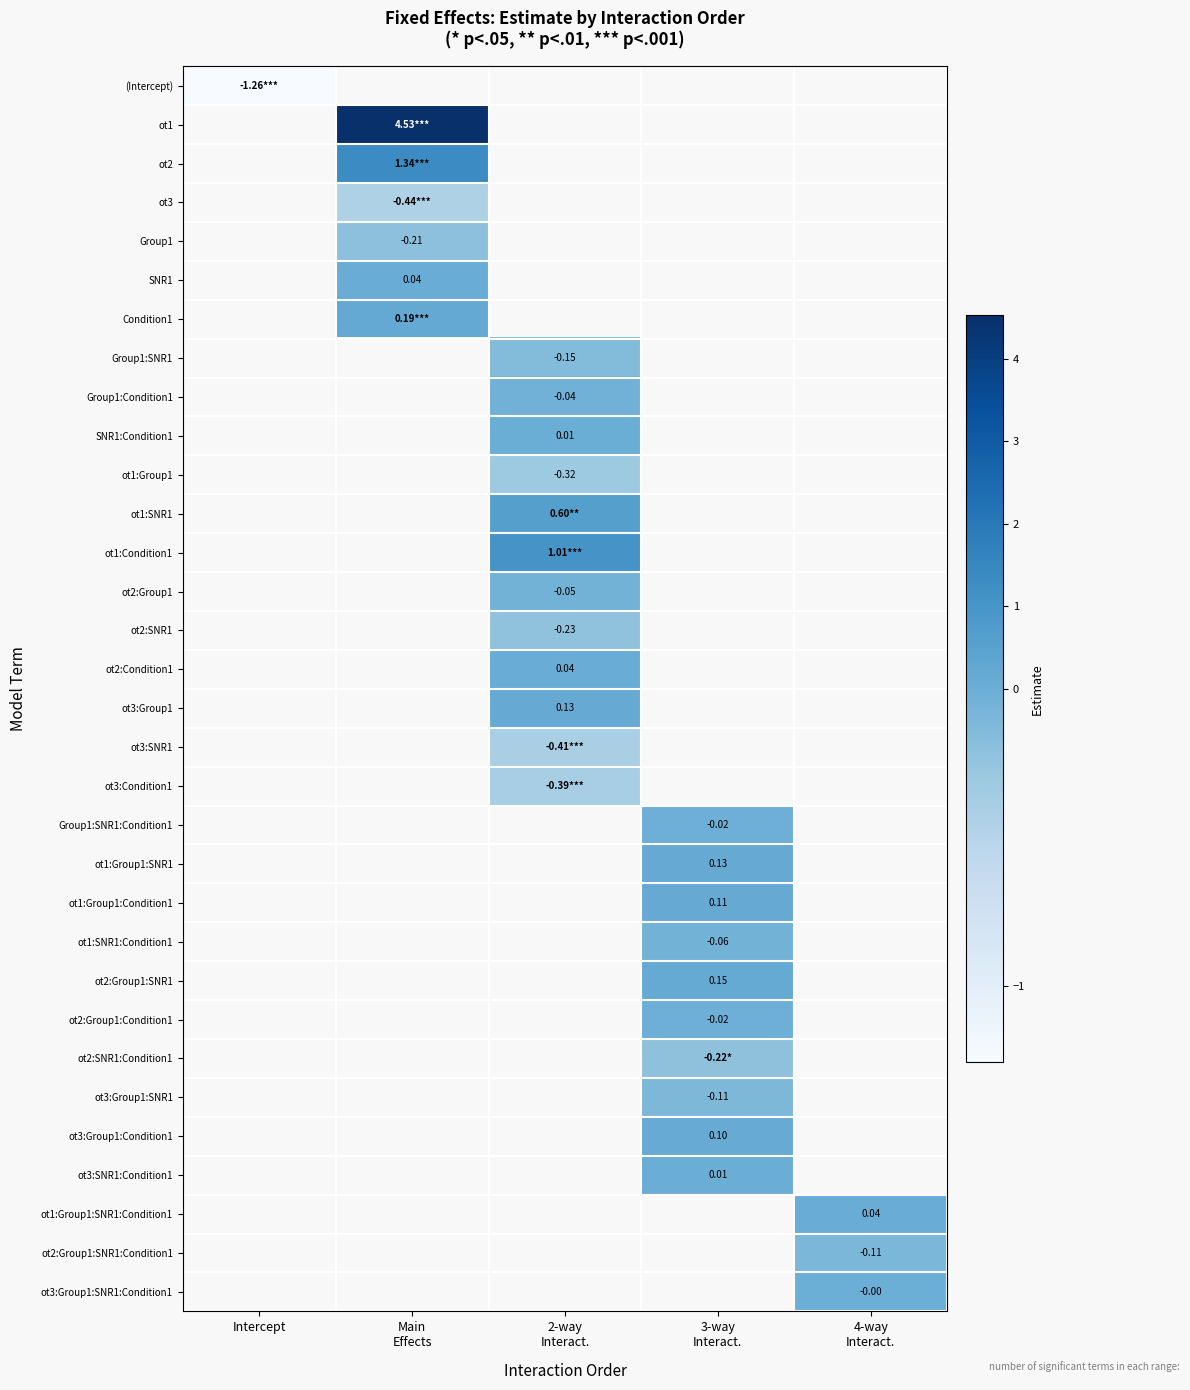

What is the greatest value displayed?

4.5